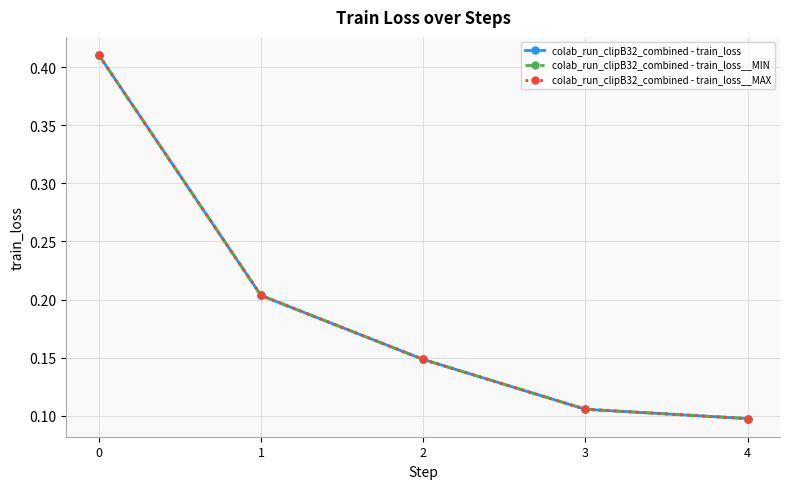

Is this an area chart (filled region under the line)?

No